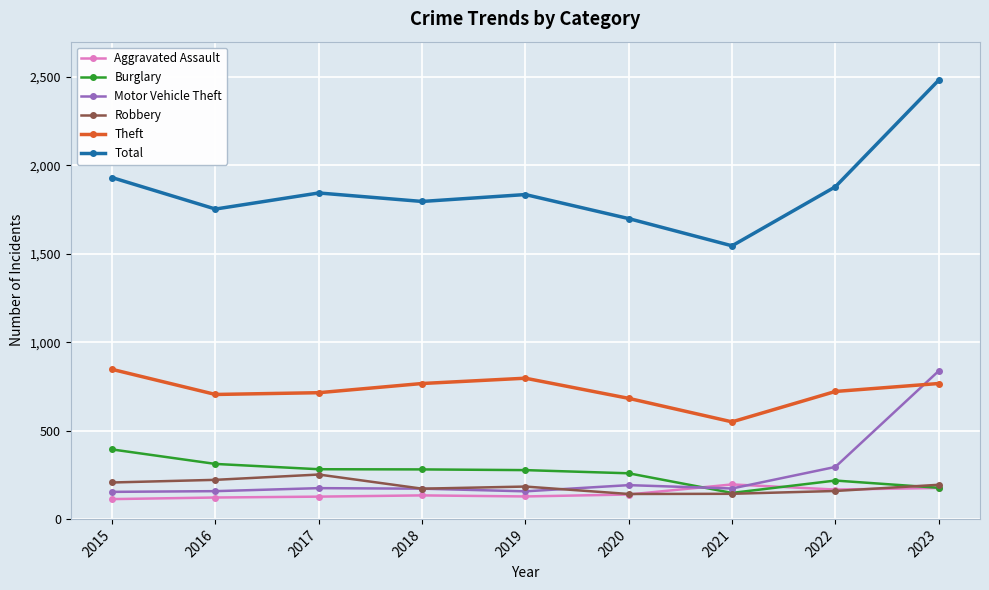

True or false: Aggravated Assault and Total intersect in this chart.

False